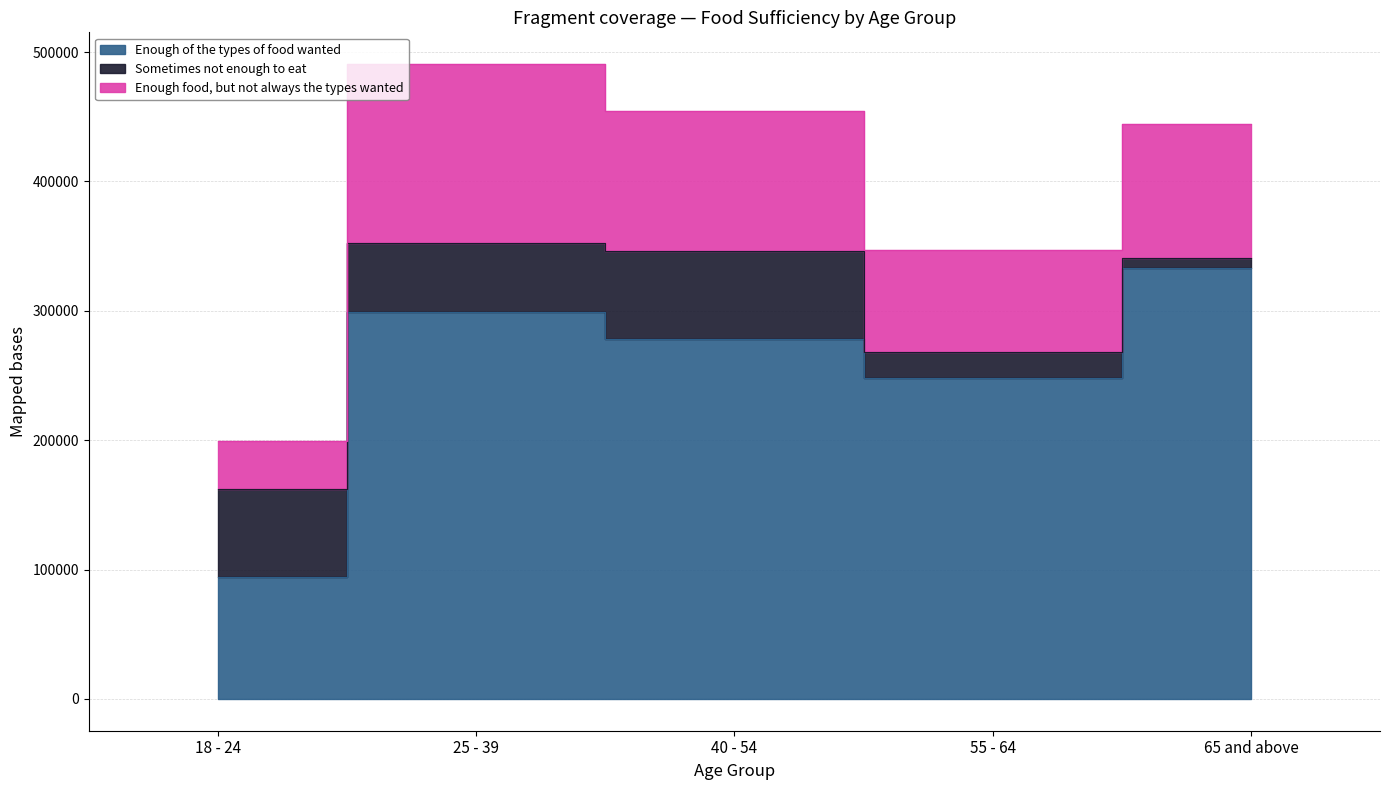

Which series changed the most between 25 - 39 and 55 - 64?

Enough food, but not always the types wanted